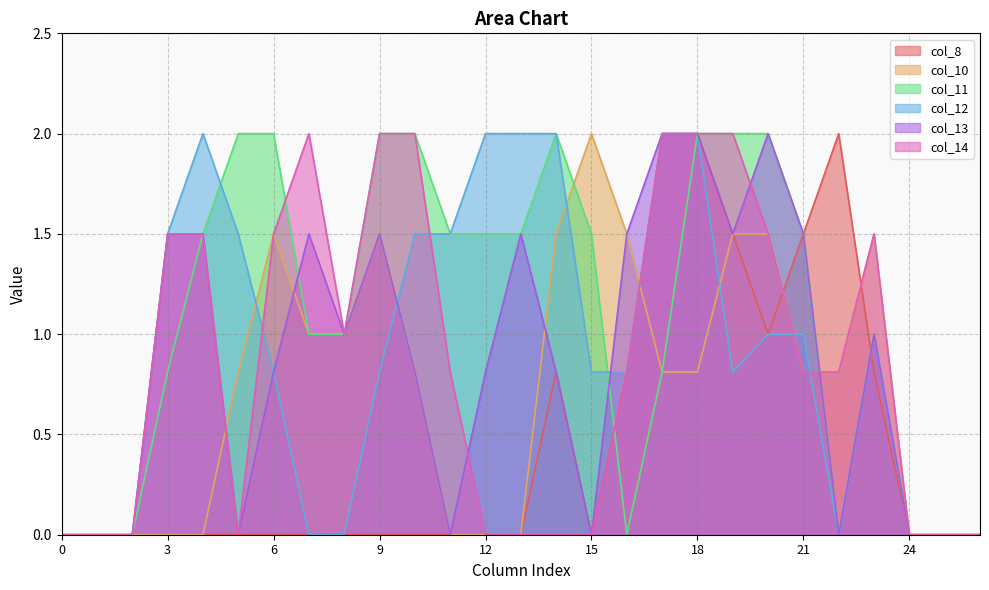

What is the spread (max minus min) of values at 5?

2.0